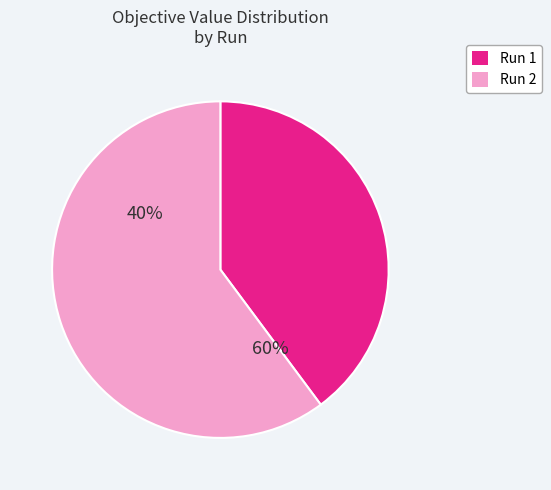

True or false: Run 1 accounts for 40% of the total.

True